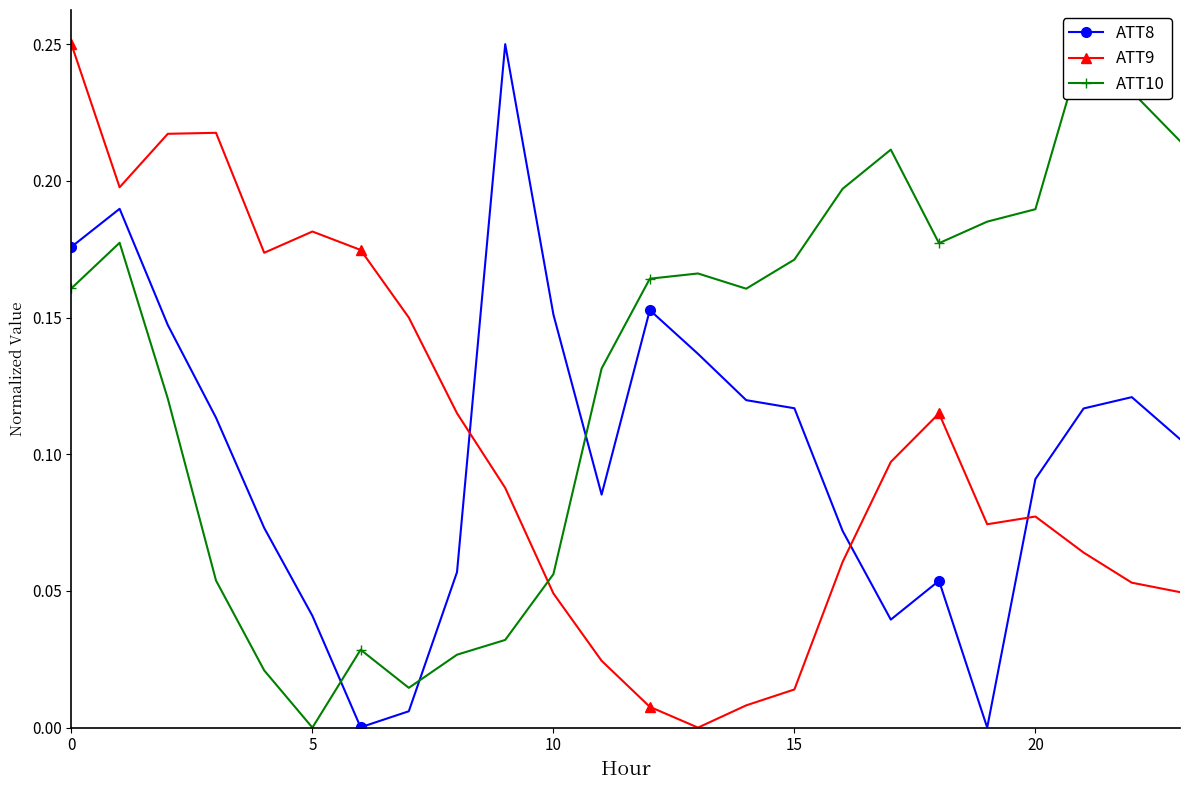

True or false: ATT10 and ATT9 cross at least once.

True